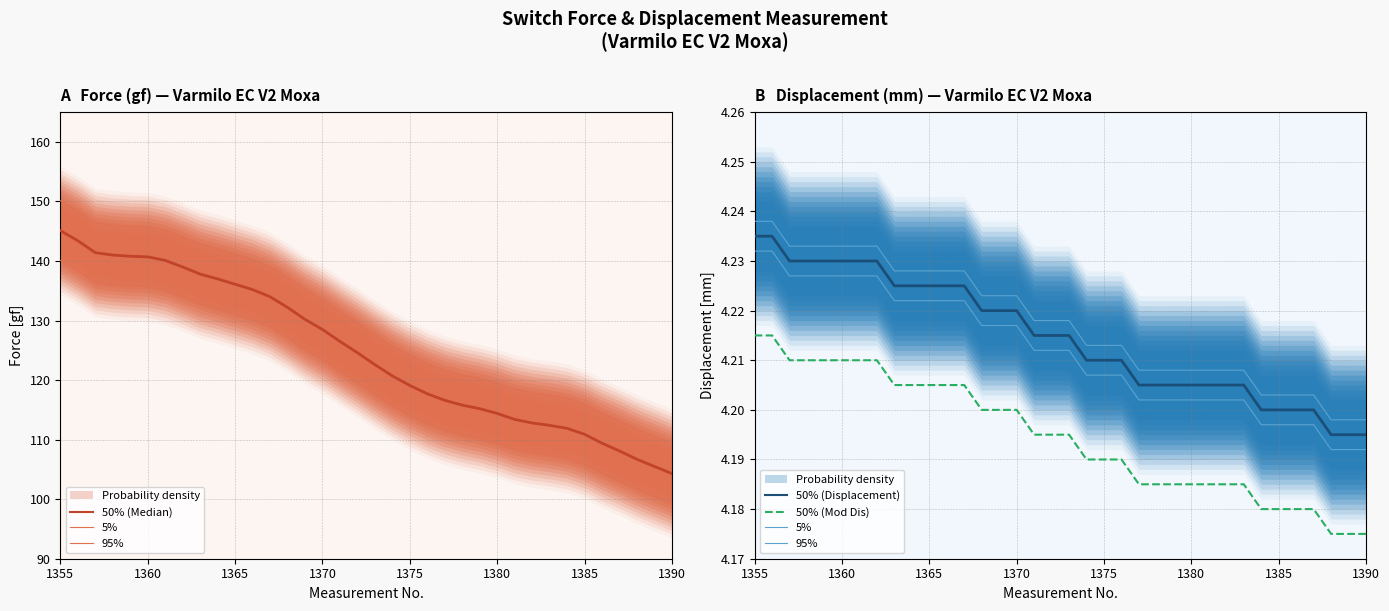

Reading right to left, what are all the values shown in this chart?

50% (Median): 104.3	105.5	106.7	108.1	109.4	110.9	111.9	112.4	112.8	113.4	114.4	115.2	115.8	116.6	117.7	119.1	120.7	122.6	124.6	126.5	128.5	130.2	132.2	134.0	135.2	136.1	137.0	137.8	139.0	140.1	140.7	140.8	141.0	141.4	143.4	145.1
5%: 4.2	4.2	4.2	4.2	4.2	4.2	4.2	4.2	4.2	4.2	4.2	4.2	4.2	4.2	4.2	4.2	4.2	4.2	4.2	4.2	4.2	4.2	4.2	4.2	4.2	4.2	4.2	4.2	4.2	4.2	4.2	4.2	4.2	4.2	4.2	4.2
95%: 4.2	4.2	4.2	4.2	4.2	4.2	4.2	4.2	4.2	4.2	4.2	4.2	4.2	4.2	4.2	4.2	4.2	4.2	4.2	4.2	4.2	4.2	4.2	4.2	4.2	4.2	4.2	4.2	4.2	4.2	4.2	4.2	4.2	4.2	4.2	4.2
50% (Displacement): 4.2	4.2	4.2	4.2	4.2	4.2	4.2	4.2	4.2	4.2	4.2	4.2	4.2	4.2	4.2	4.2	4.2	4.2	4.2	4.2	4.2	4.2	4.2	4.2	4.2	4.2	4.2	4.2	4.2	4.2	4.2	4.2	4.2	4.2	4.2	4.2
50% (Mod Dis): 4.2	4.2	4.2	4.2	4.2	4.2	4.2	4.2	4.2	4.2	4.2	4.2	4.2	4.2	4.2	4.2	4.2	4.2	4.2	4.2	4.2	4.2	4.2	4.2	4.2	4.2	4.2	4.2	4.2	4.2	4.2	4.2	4.2	4.2	4.2	4.2